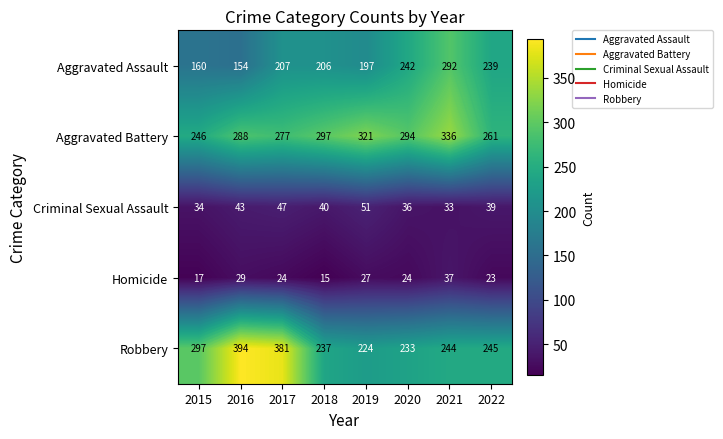

What is the difference between the maximum and second lowest values in the Aggravated Battery series?

75